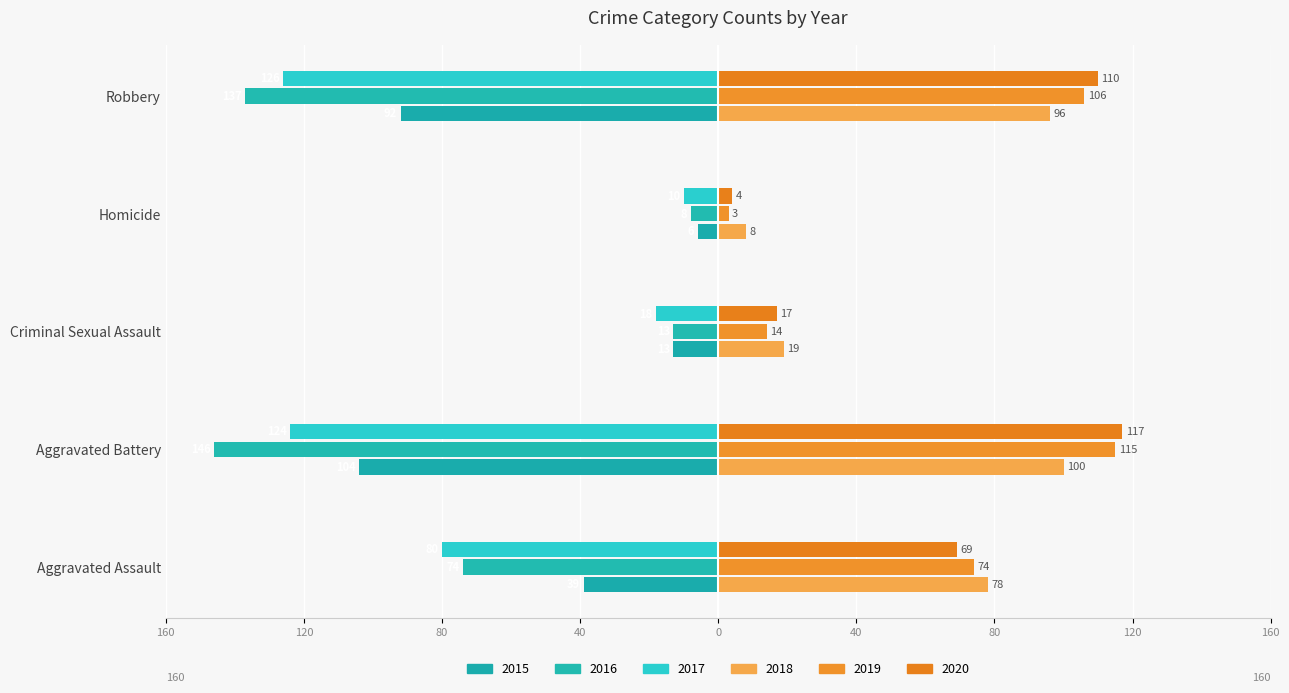

Rank the series at Aggravated Assault from highest to lowest value.

2018, 2019, 2020, 2015, 2016, 2017